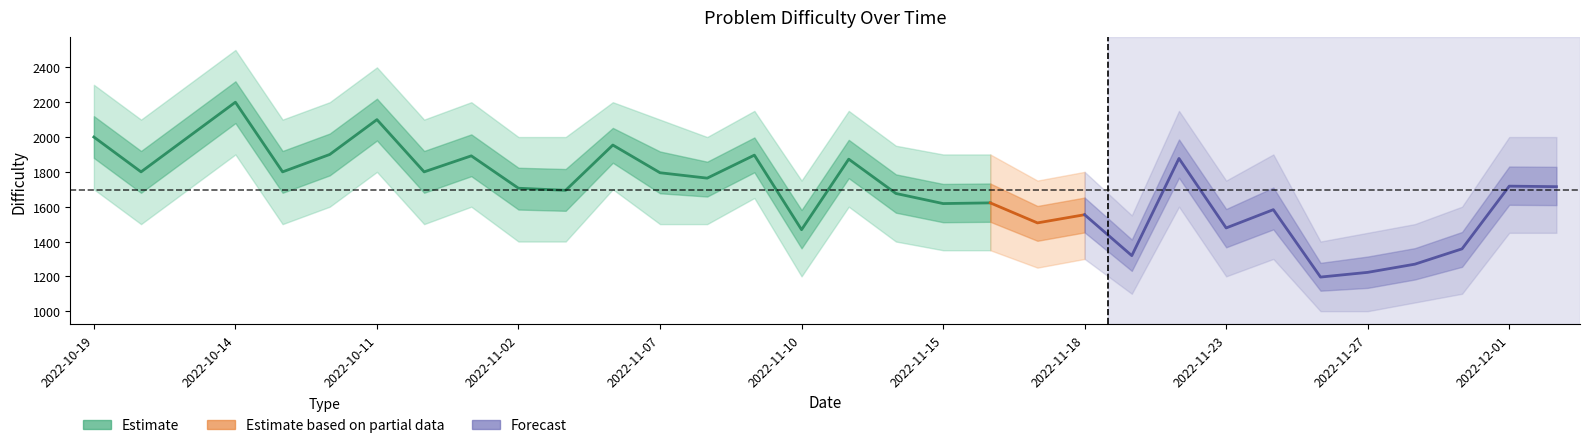

At which label does Estimate upper first exceed 2000?

2022-10-19